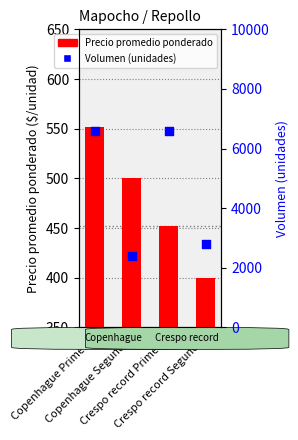

What is the total value across all series at Crespo record Segunda?

3200